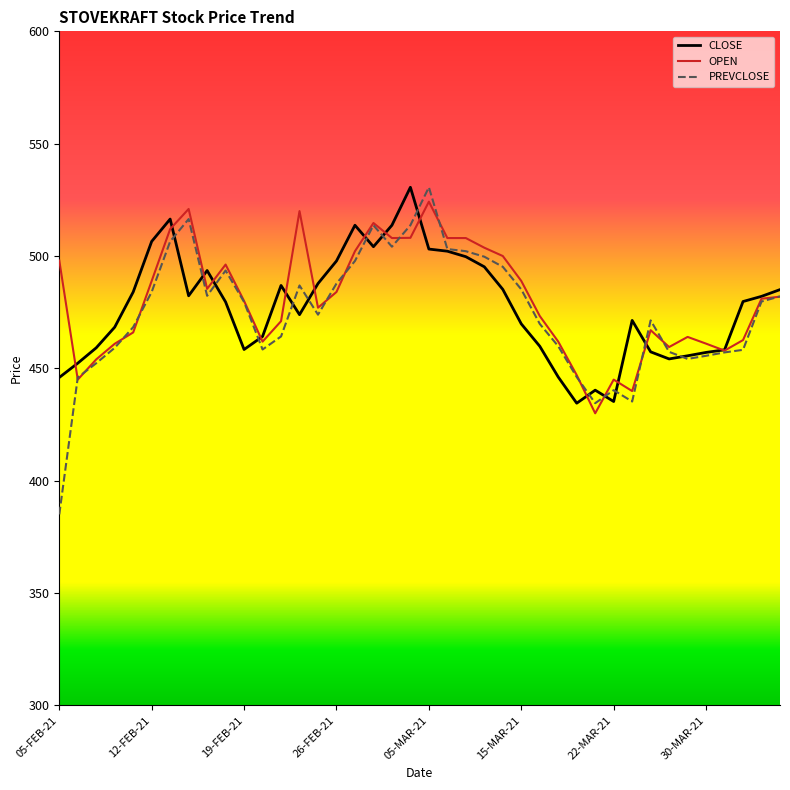

What is the minimum value for PREVCLOSE?

385.0